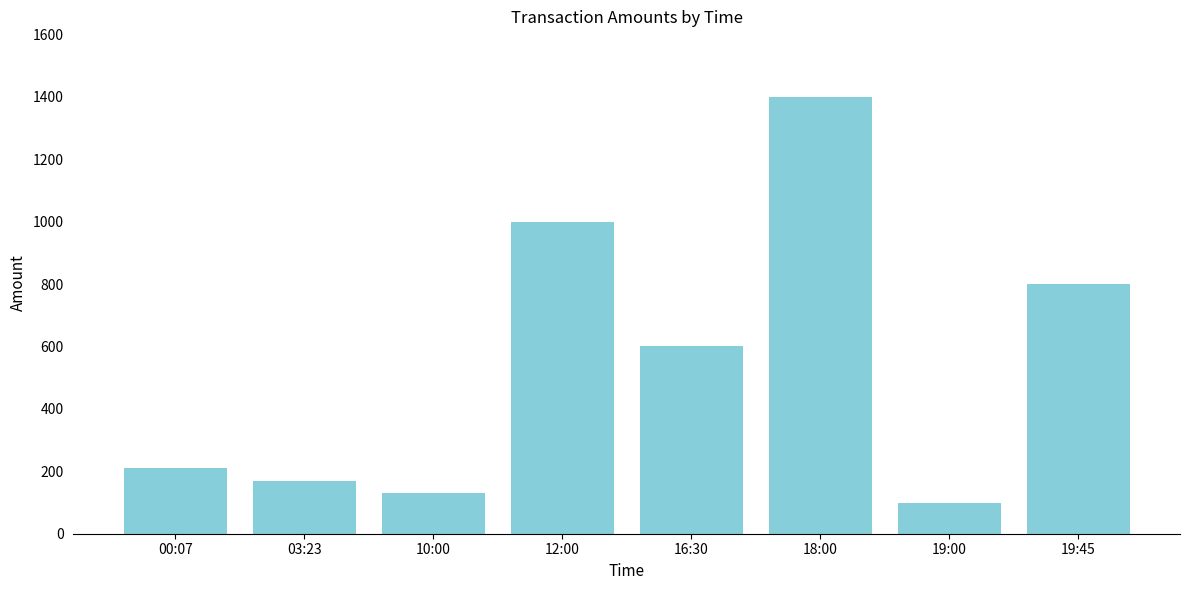

Is it true that the value at 10:00 is 130?

True